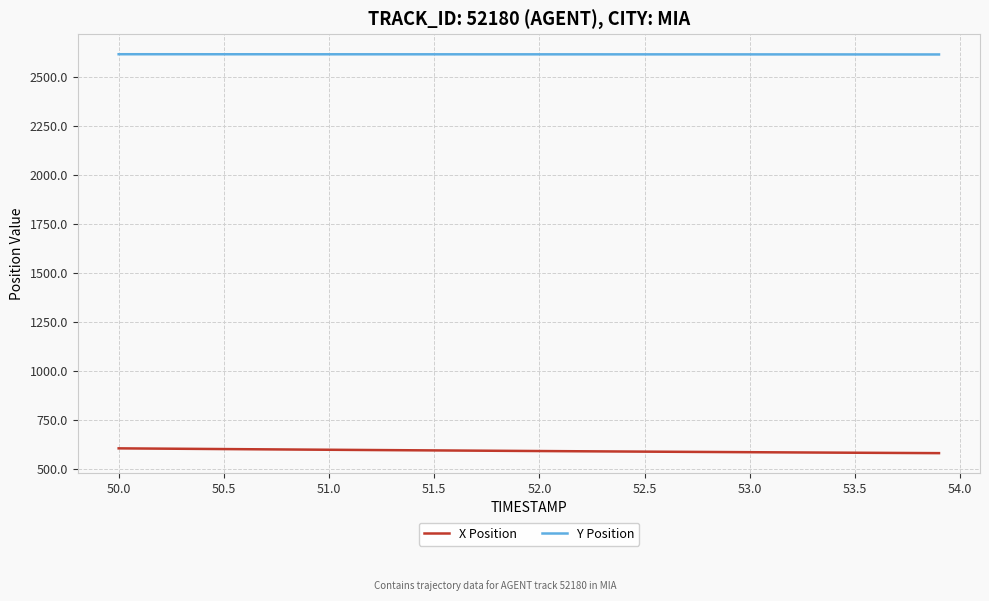

What is the difference between the maximum and minimum values in the Y Position series?

1.2